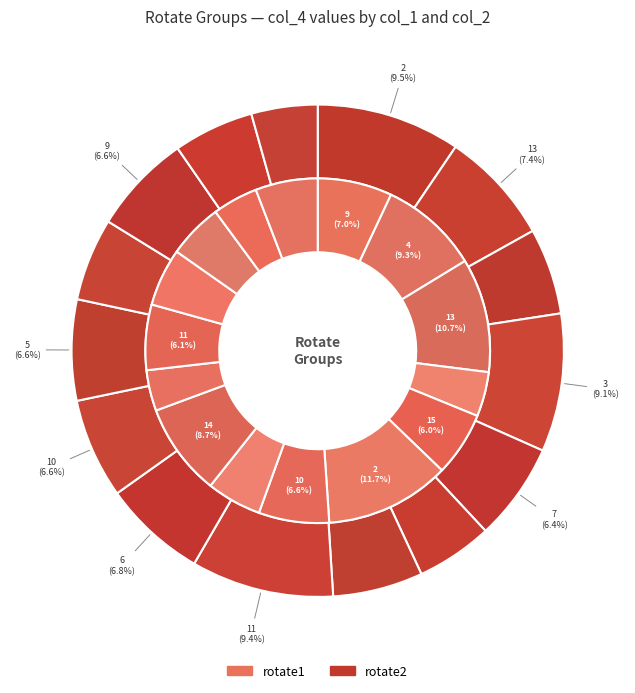

To the nearest percent, what portion does 2 represent?

11%